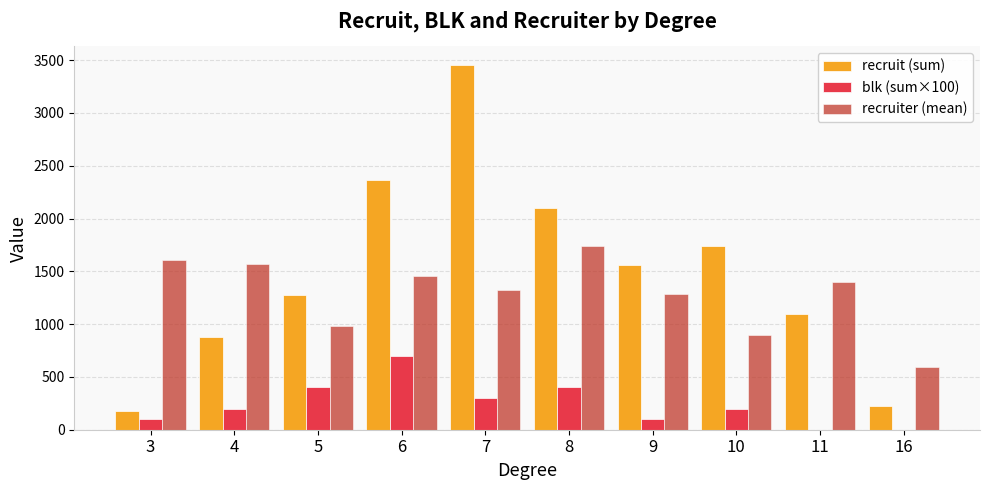

How many groups of bars are there?

10